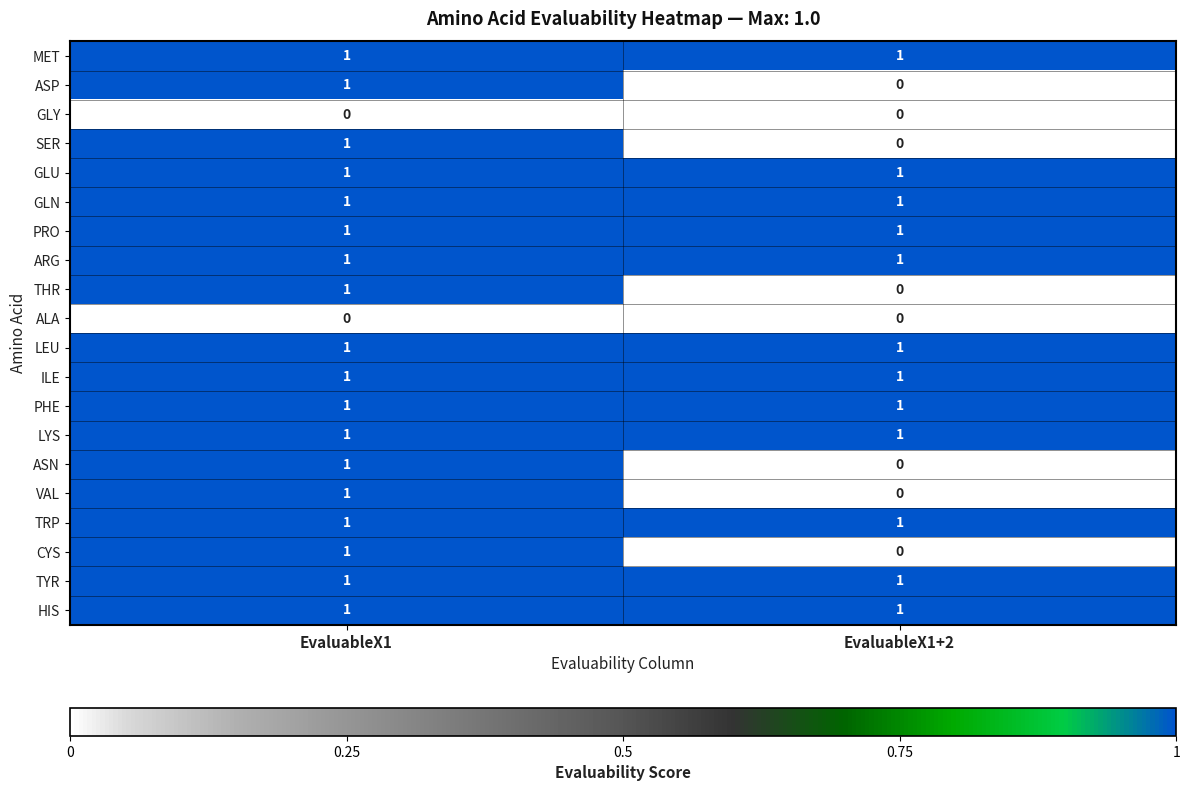

True or false: HIS has a value of 1 at EvaluableX1.

True